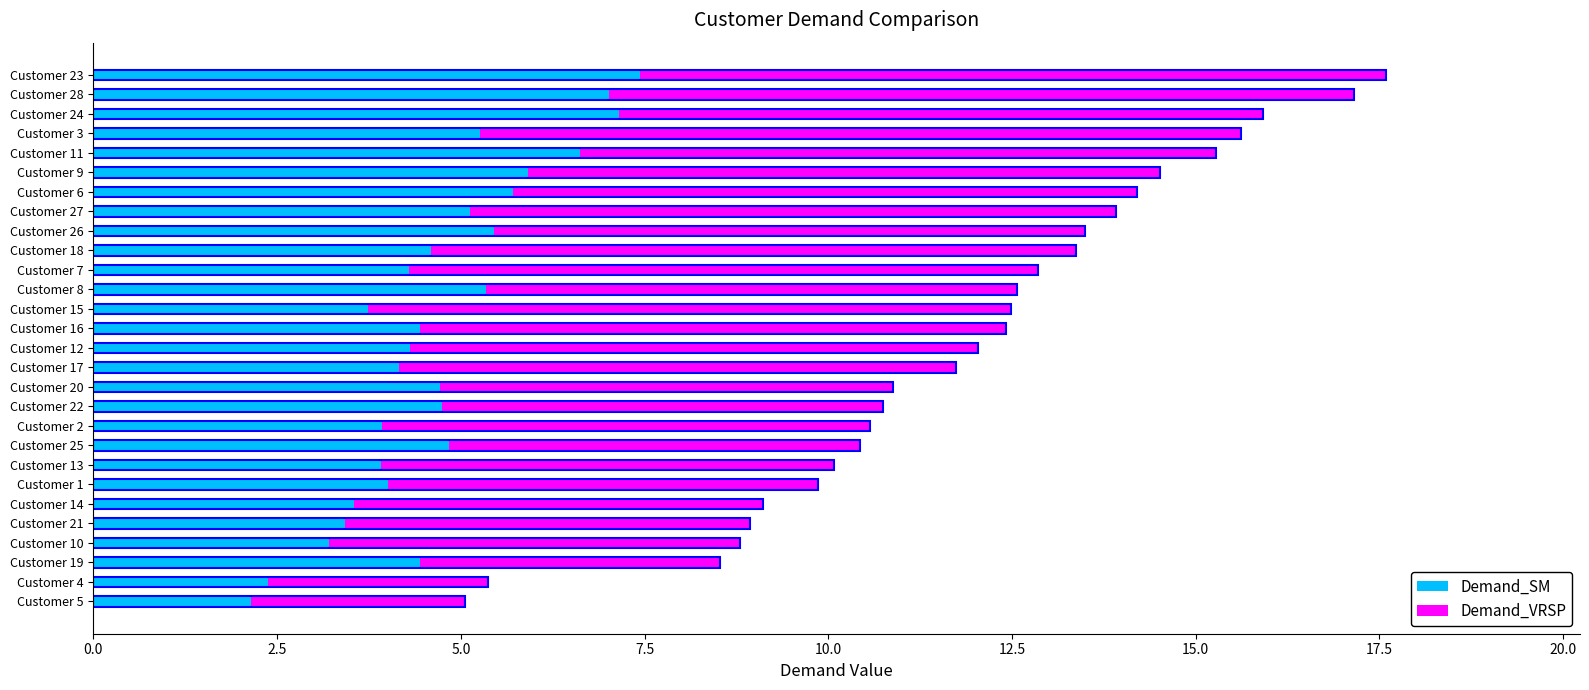

What is the maximum value shown in the chart?

10.4